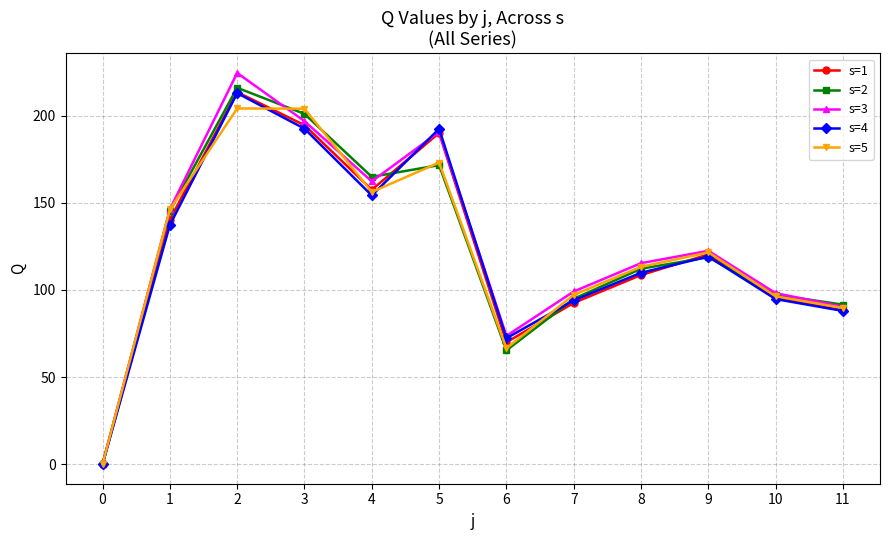

How many categories are shown in the chart?

12